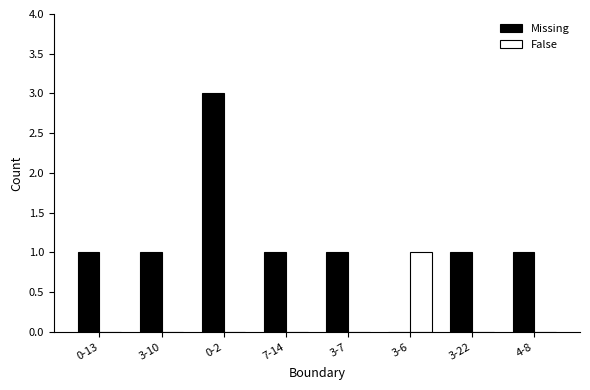

What is the total value across all series at 3-6?

1